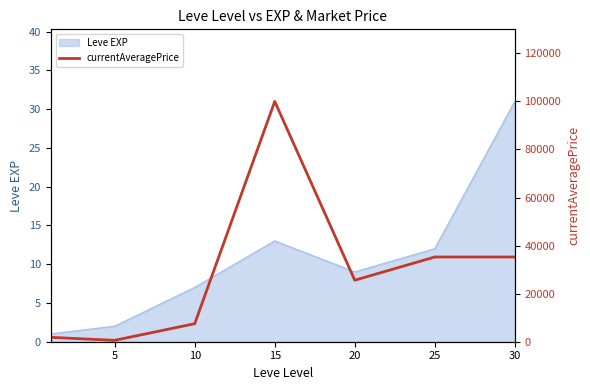

Read the Leve EXP value at 30, to the nearest 10.

30